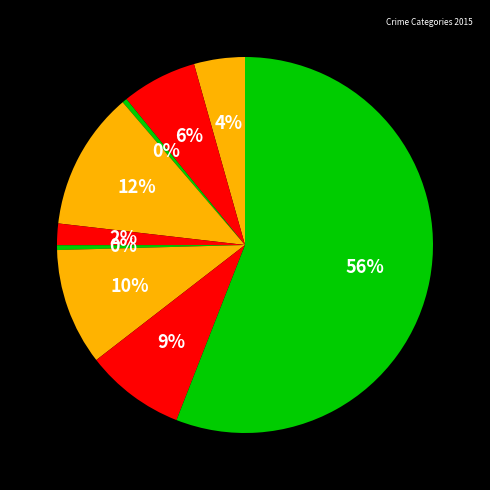

To the nearest percent, what is the average slice percentage?

11%